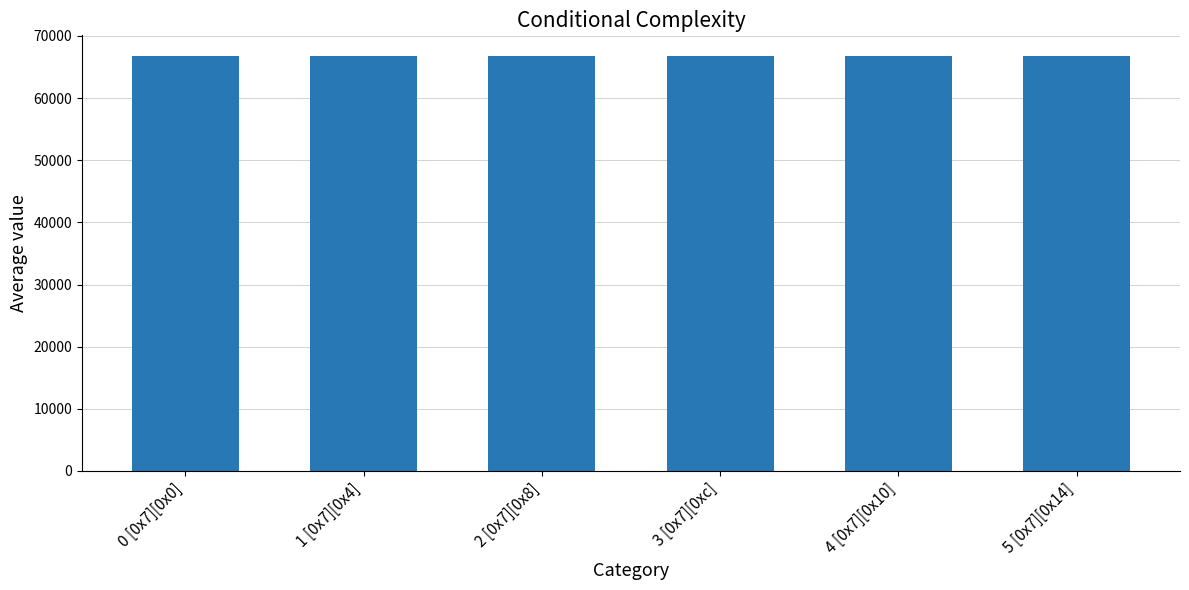

How many series are shown in this chart?

1